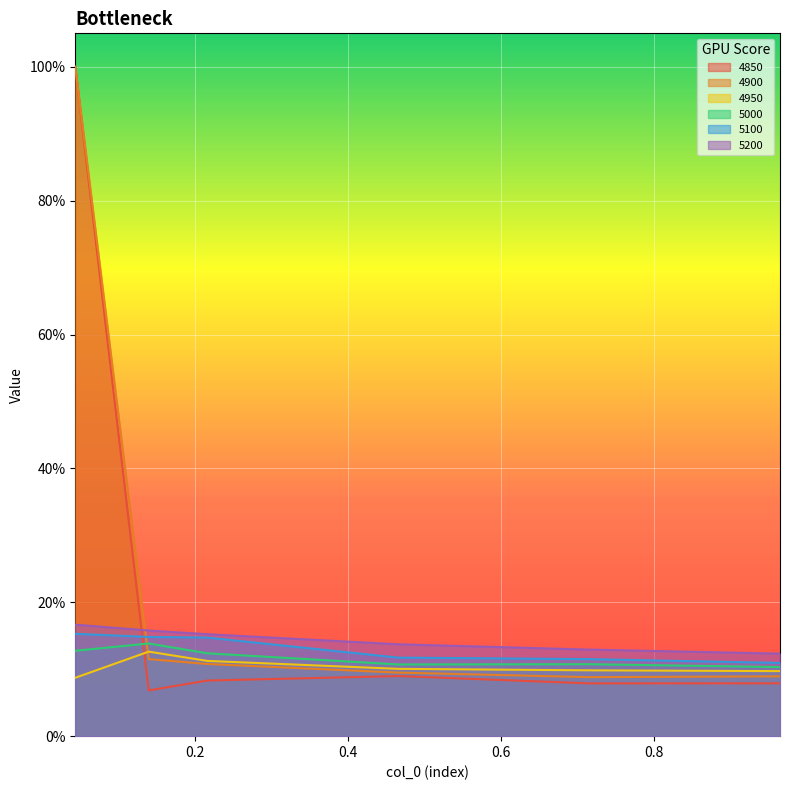

What is the value of the 5100 point at the 2nd from the left?

0.1